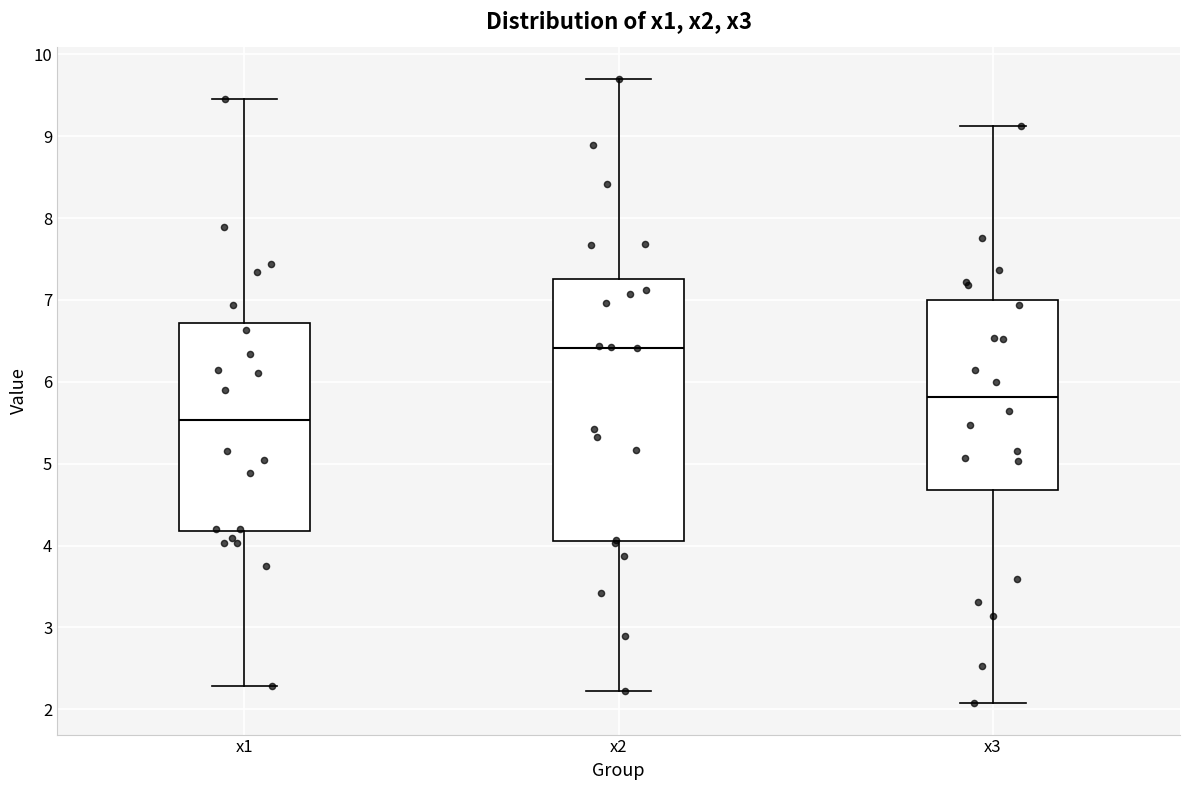

Where is the upper edge of the box for x3 on the y-axis? The values are not printed on the chart, so give them approximately, as read against the axis.

7.0